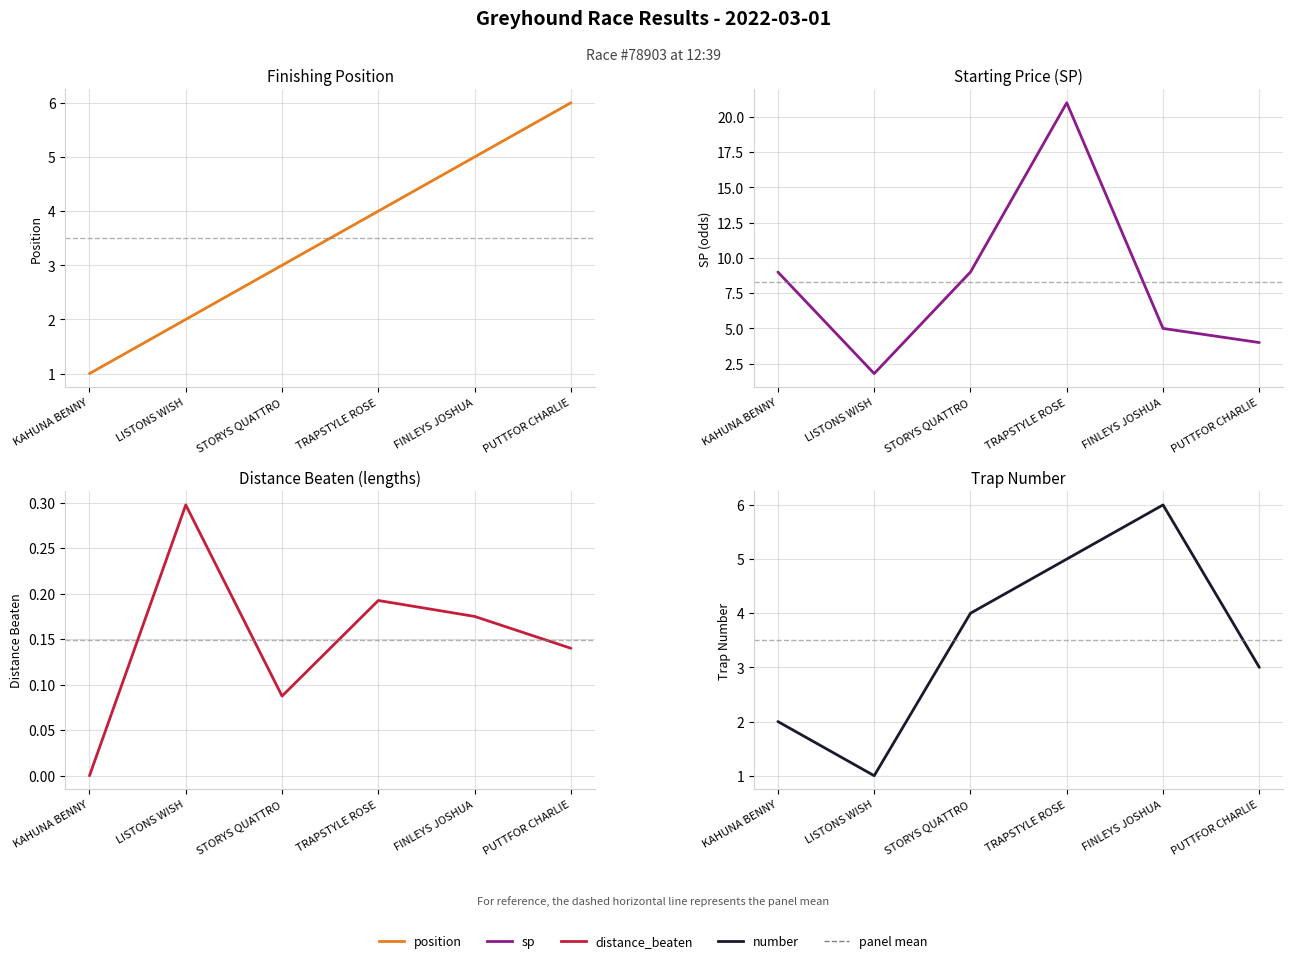

Reading right to left, extract all data points from this chart.

position: 6.0	5.0	4.0	3.0	2.0	1.0
sp: 4.0	5.0	21.0	9.0	1.8	9.0
distance_beaten: 0.1	0.2	0.2	0.1	0.3	0.0
number: 3.0	6.0	5.0	4.0	1.0	2.0